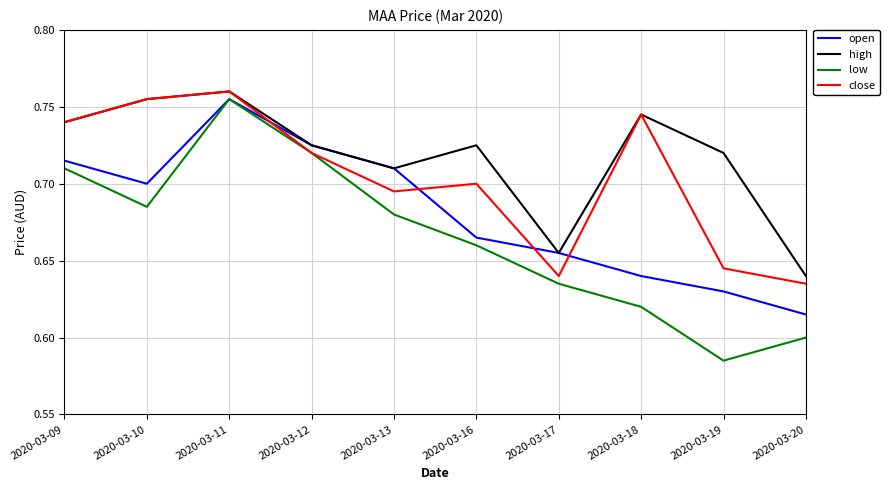

Does the chart have visible grid lines?

Yes